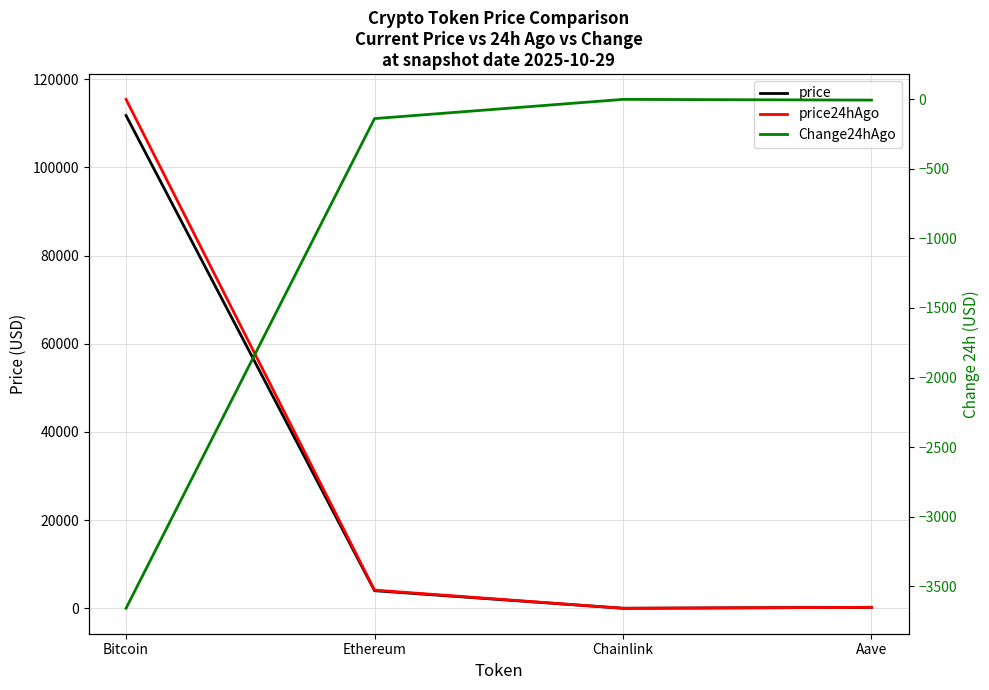

What is the label of the 1st point from the right?

Aave